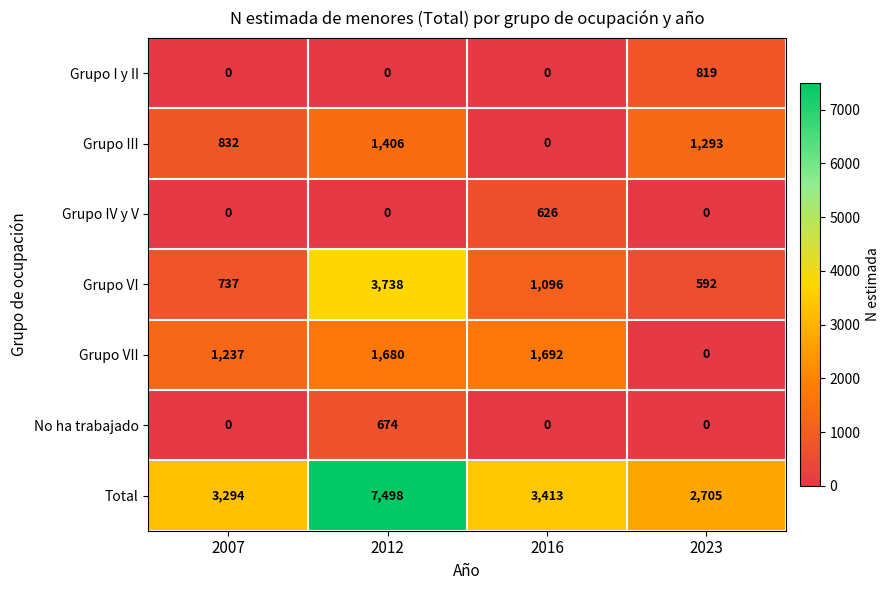

At how many categories does at least one series exceed 341?

4